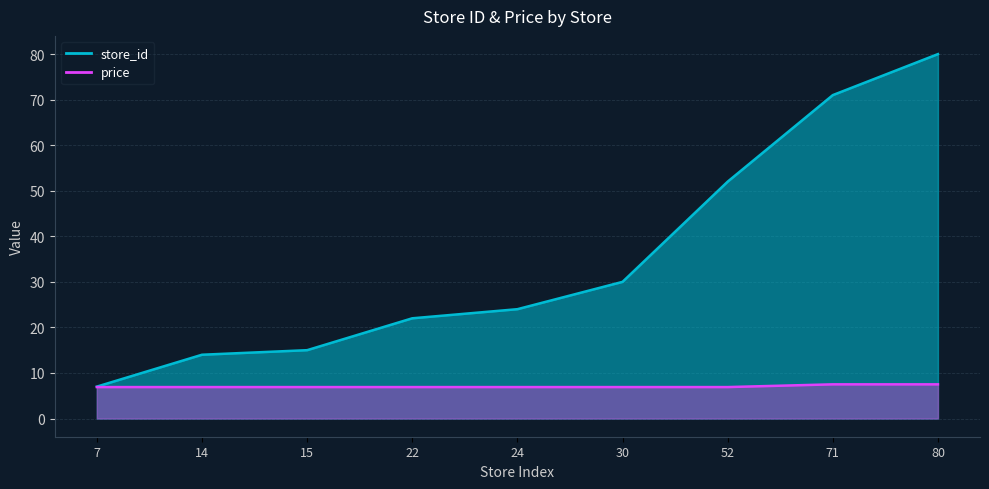

What is the difference between the highest and lowest values at 80?

72.5